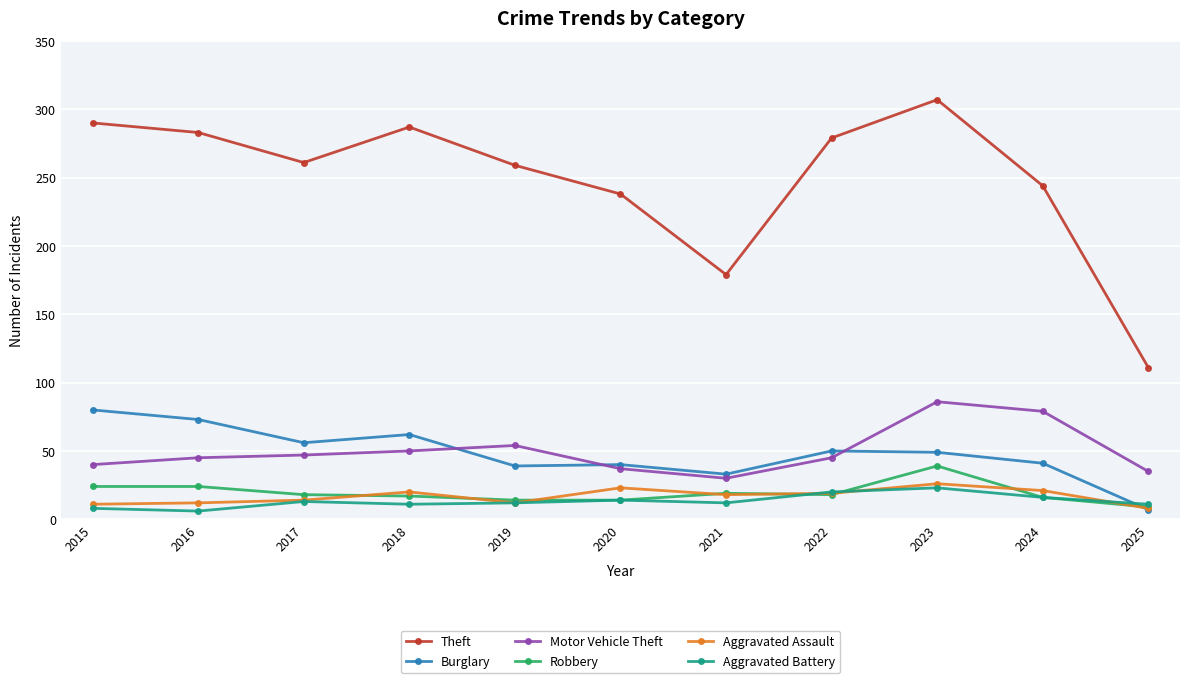

At which category is the sum across all series the highest?

2023